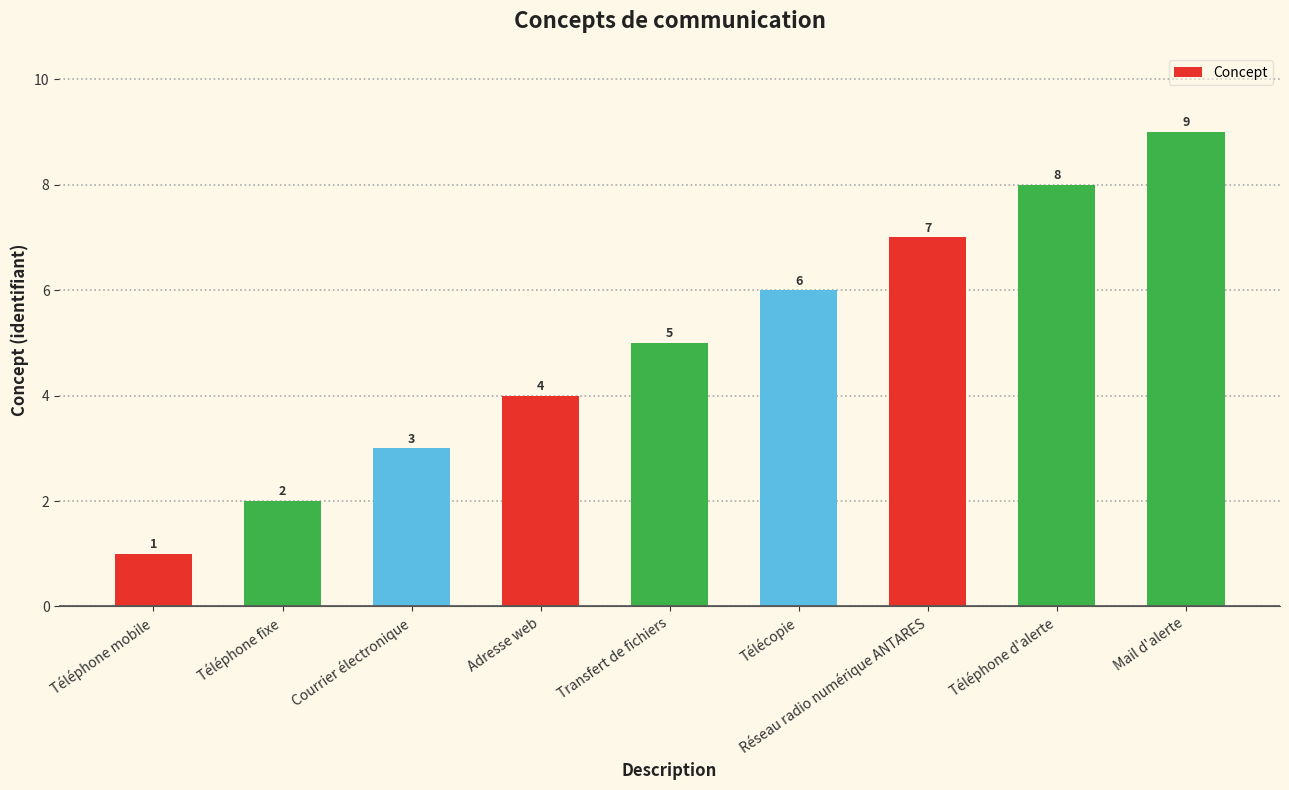

Are the bars grouped side by side (vs. stacked)?

No